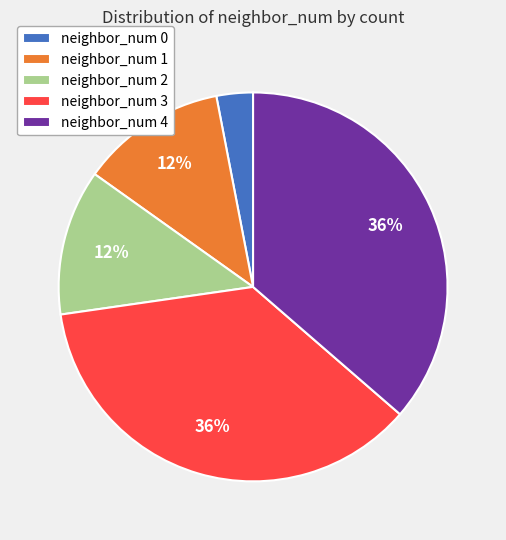

Which category has the smallest portion of the pie?

neighbor_num 0